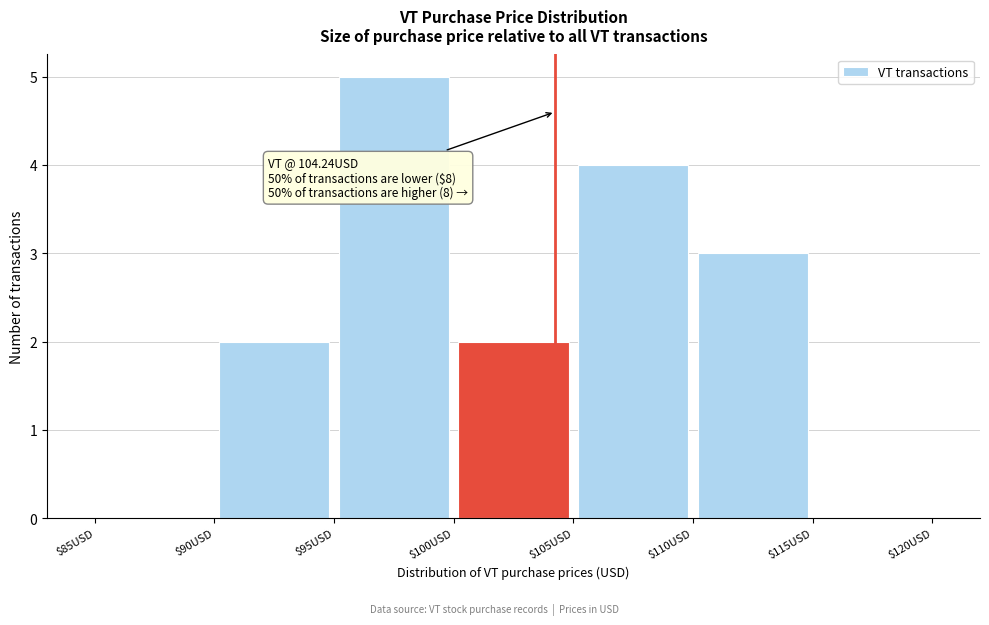

Which range on the x-axis has the tallest bar?

95 to 100